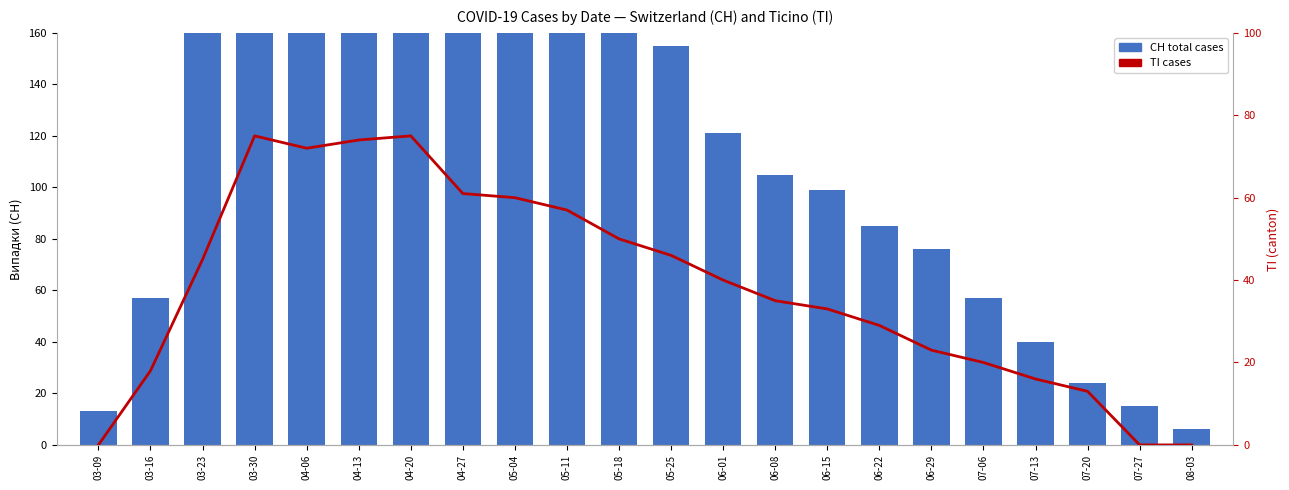

Which category has the lowest value in the CH (total) series?

08-03